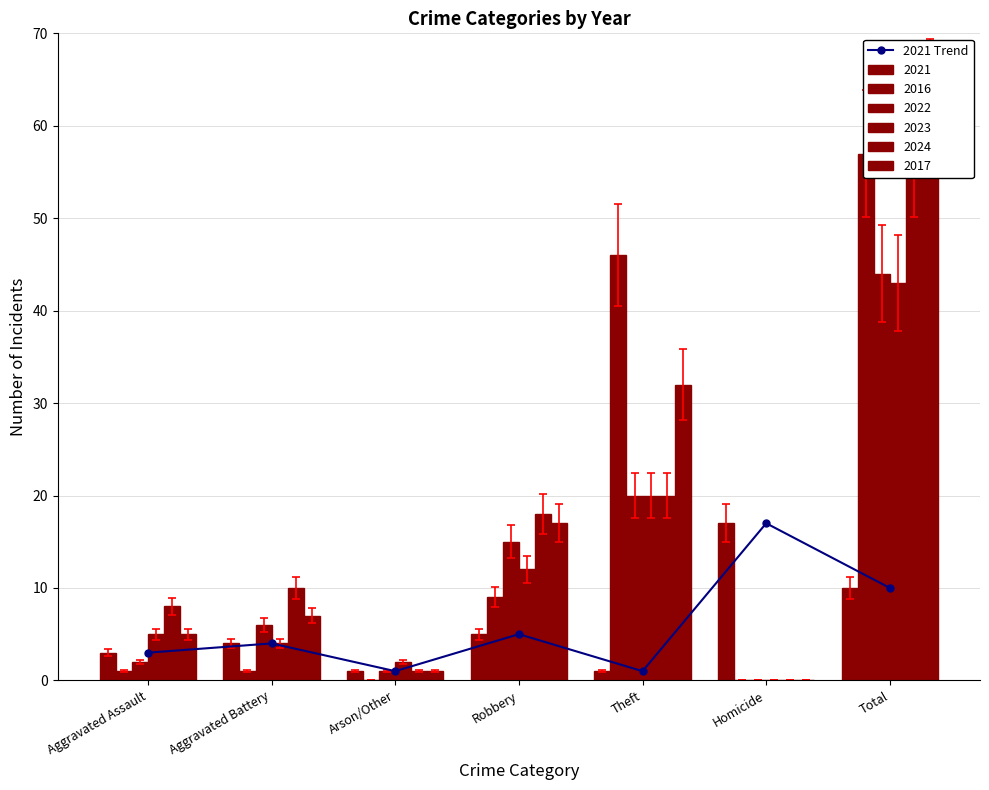

What is the change in value from Aggravated Assault to Theft?

-2